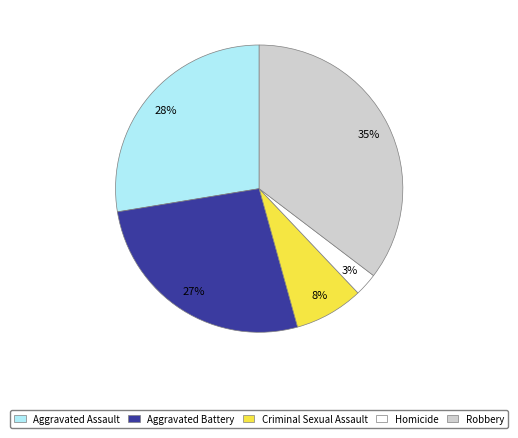

Do Homicide and Criminal Sexual Assault together represent more than half of the pie?

No